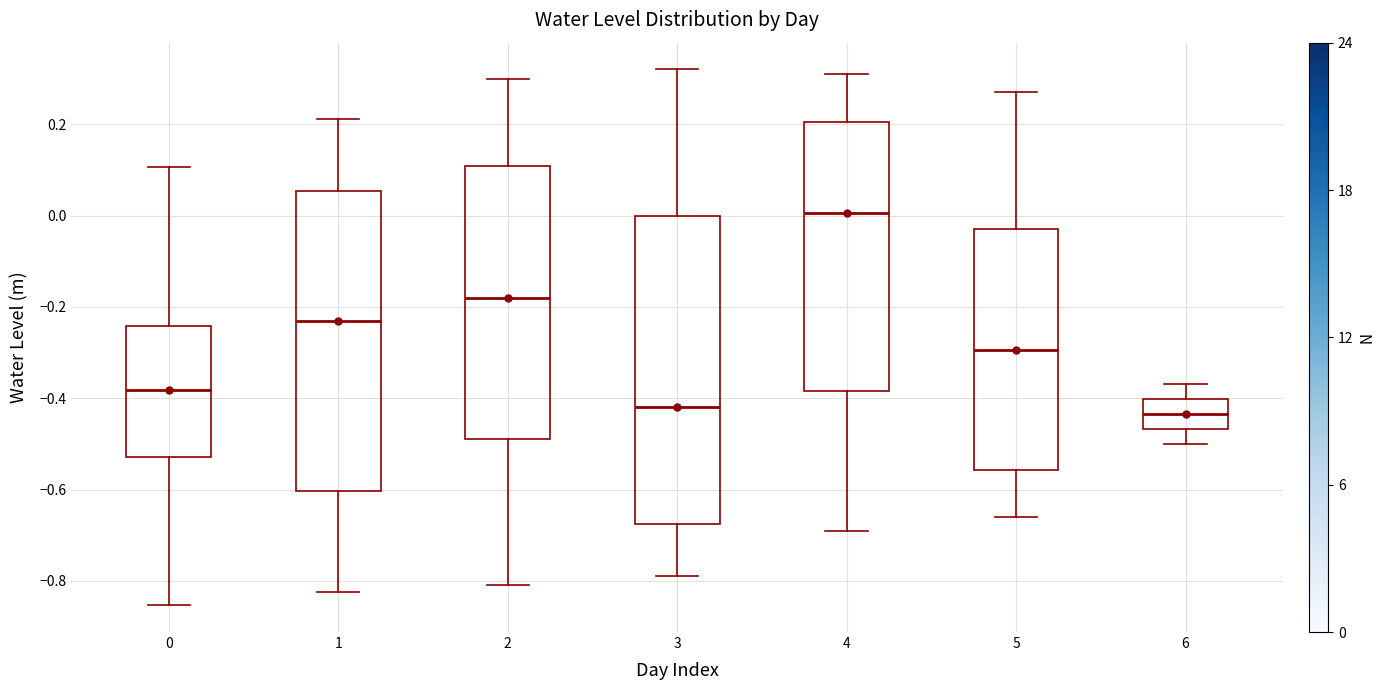

Reading left to right, read every box against the y-axis: the position of its median line, the range the box covers, and the ends of its whiskers. The values are not printed on the chart, so give them approximately, as read against the axis.

0: median -0.38, box -0.52 to -0.24, whiskers -0.86 to 0.10
1: median -0.24, box -0.60 to 0.06, whiskers -0.82 to 0.22
2: median -0.18, box -0.48 to 0.10, whiskers -0.80 to 0.30
3: median -0.42, box -0.68 to 0.00, whiskers -0.78 to 0.32
4: median 0.00, box -0.38 to 0.20, whiskers -0.68 to 0.32
5: median -0.30, box -0.56 to -0.02, whiskers -0.66 to 0.28
6: median -0.44, box -0.46 to -0.40, whiskers -0.50 to -0.36